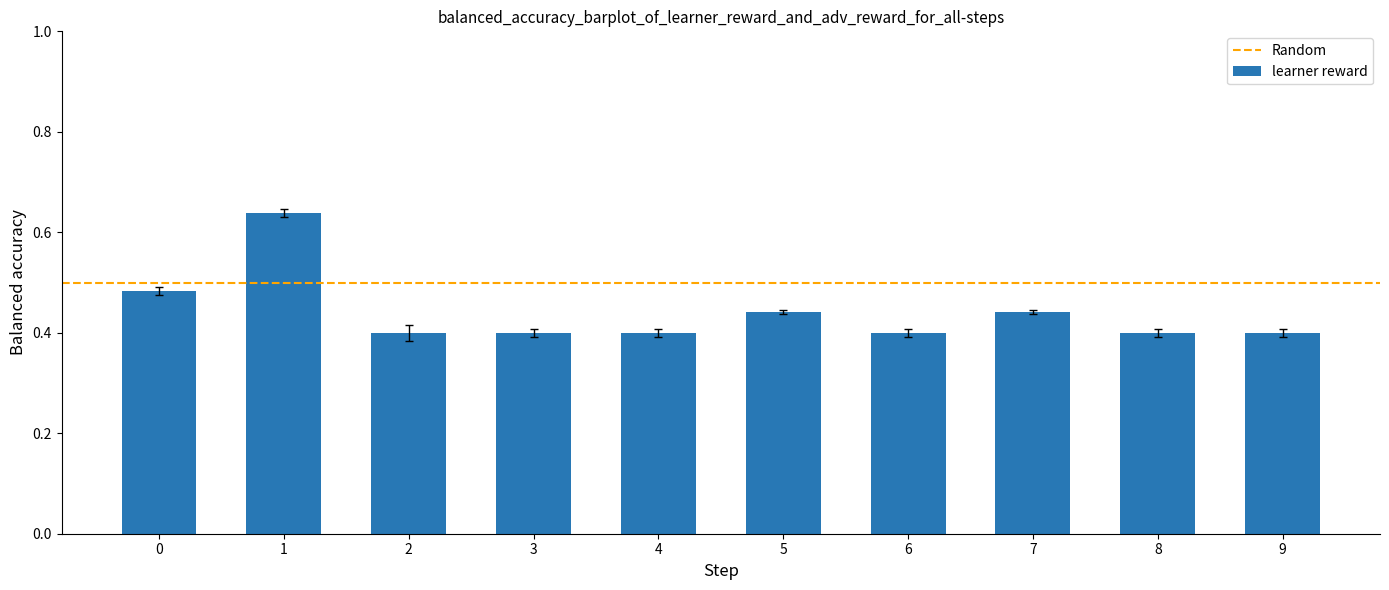

Between 5 and 9, which is larger?

5